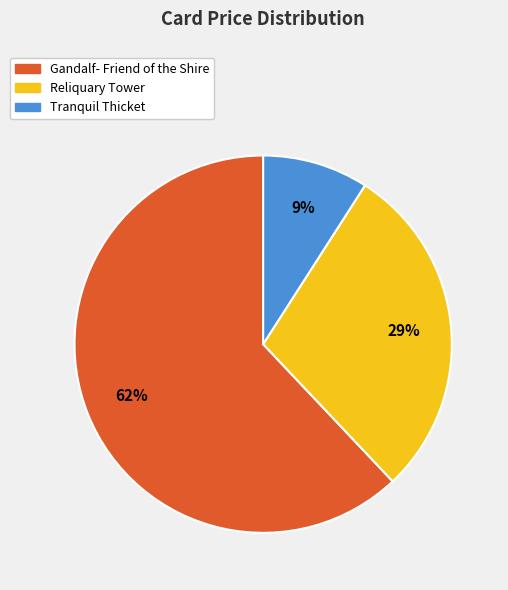

To the nearest percent, what is the average slice percentage?

33%